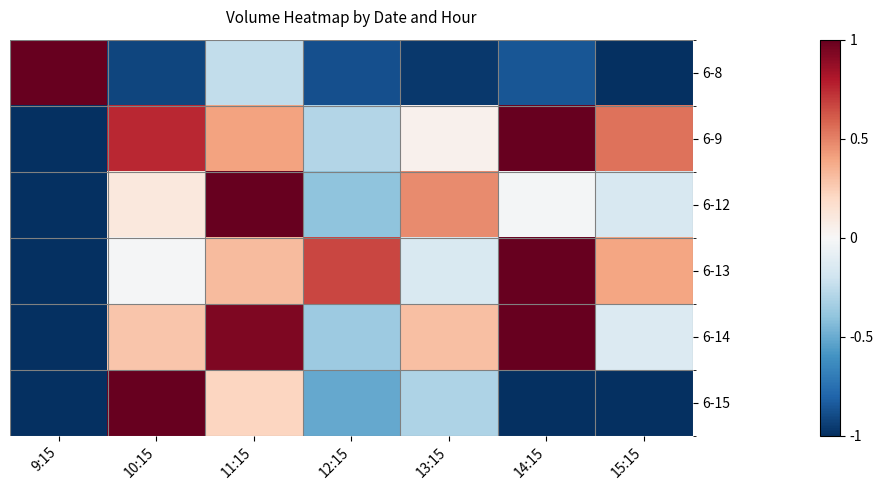

Which series changed the most between 12:15 and 14:15?

6-14